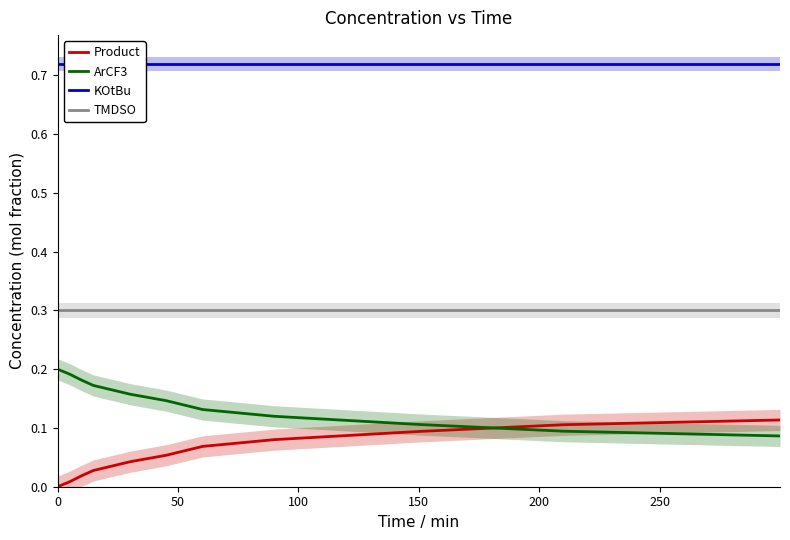

True or false: KOtBu and ArCF3 intersect in this chart.

False